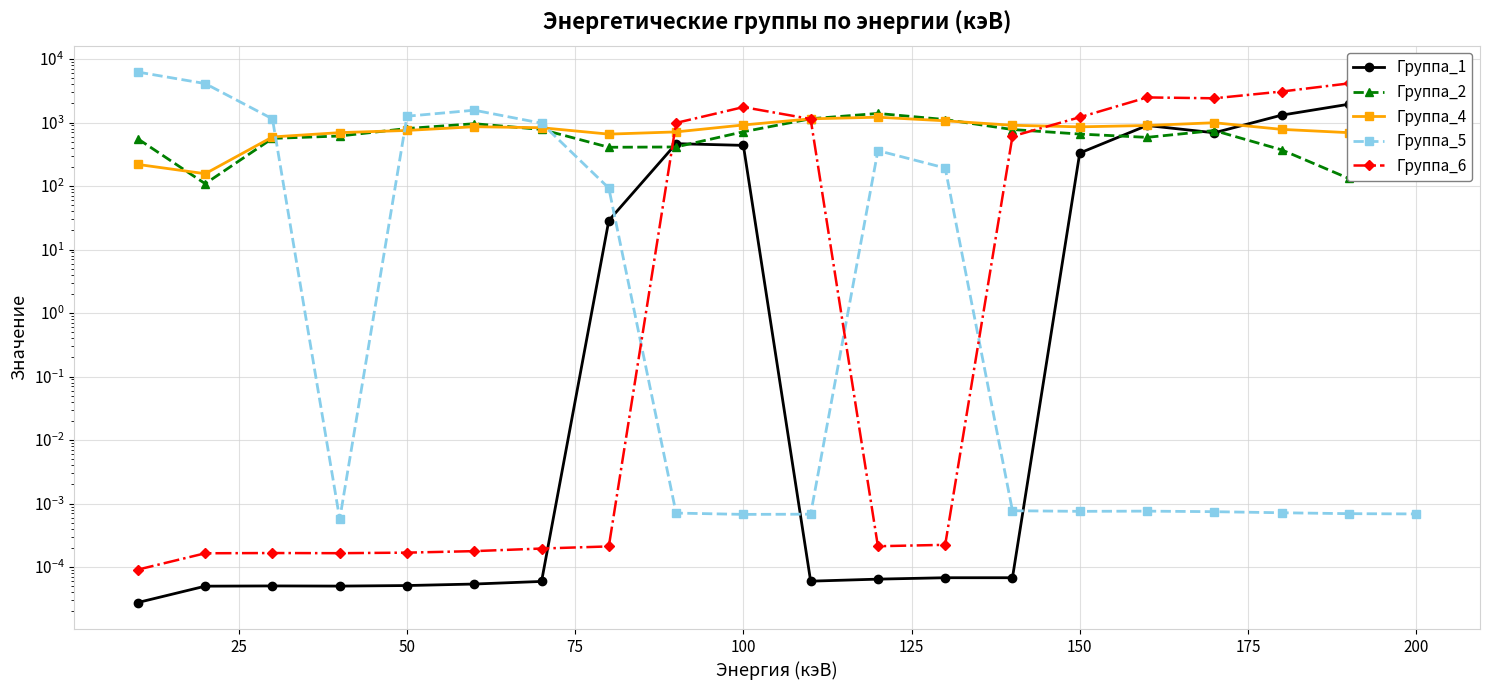

Reading left to right, transcribe all the data shown in this chart.

Группа_1: 0.0	0.0	0.0	0.0	0.0	0.0	0.0	28.7	465.2	437.5	0.0	0.0	0.0	0.0	331.2	899.1	690.4	1307.9	1944.3	2015.3
Группа_2: 553.7	108.9	563.6	614.0	805.7	959.0	779.7	408.2	412.9	715.6	1147.7	1392.2	1115.0	777.0	659.4	584.8	749.1	372.5	131.8	158.8
Группа_4: 219.0	156.5	593.8	694.1	751.5	860.3	829.3	657.4	712.9	916.1	1144.5	1214.7	1065.6	906.6	855.9	899.4	994.1	781.6	693.4	727.7
Группа_5: 6240.3	4110.7	1143.1	0.0	1258.5	1565.5	977.6	92.8	0.0	0.0	0.0	361.8	192.5	0.0	0.0	0.0	0.0	0.0	0.0	0.0
Группа_6: 0.0	0.0	0.0	0.0	0.0	0.0	0.0	0.0	987.1	1752.5	1138.3	0.0	0.0	608.4	1212.1	2488.0	2411.9	3079.8	4133.9	4416.7